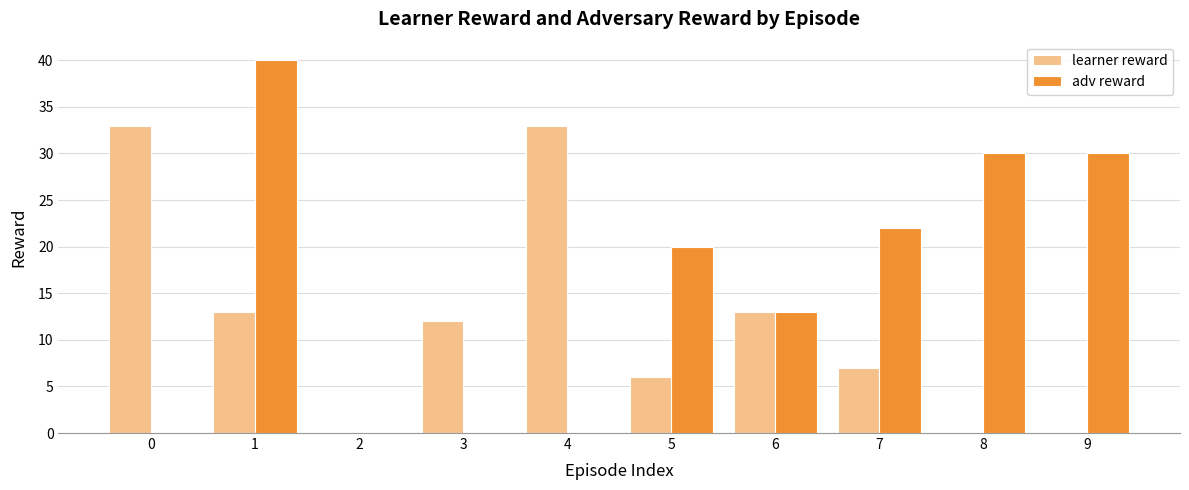

What is the total value across all series at 4?

33